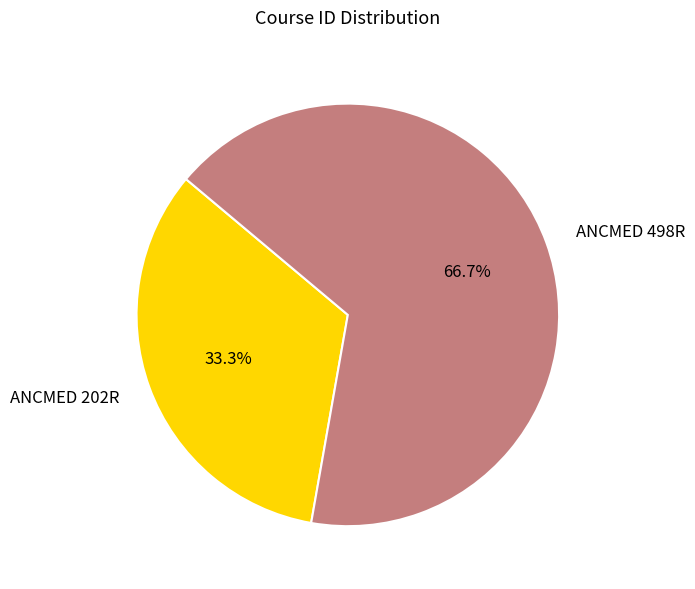

Is there any slice that represents more than half of the pie?

Yes